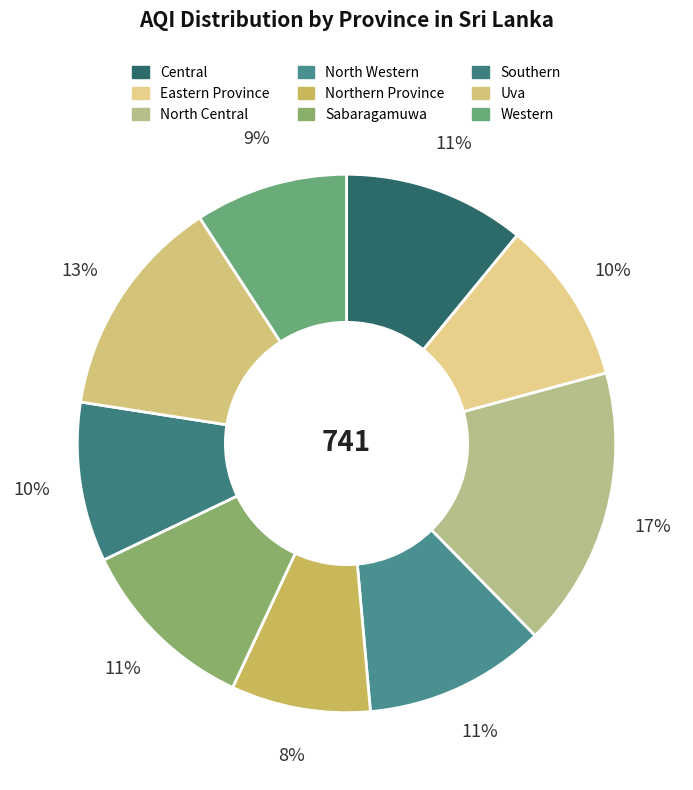

Count the number of slices in the pie.

9